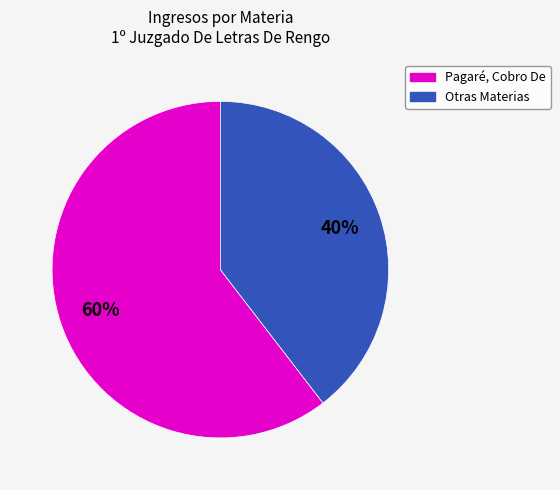

To the nearest percent, what is the average slice percentage?

50%